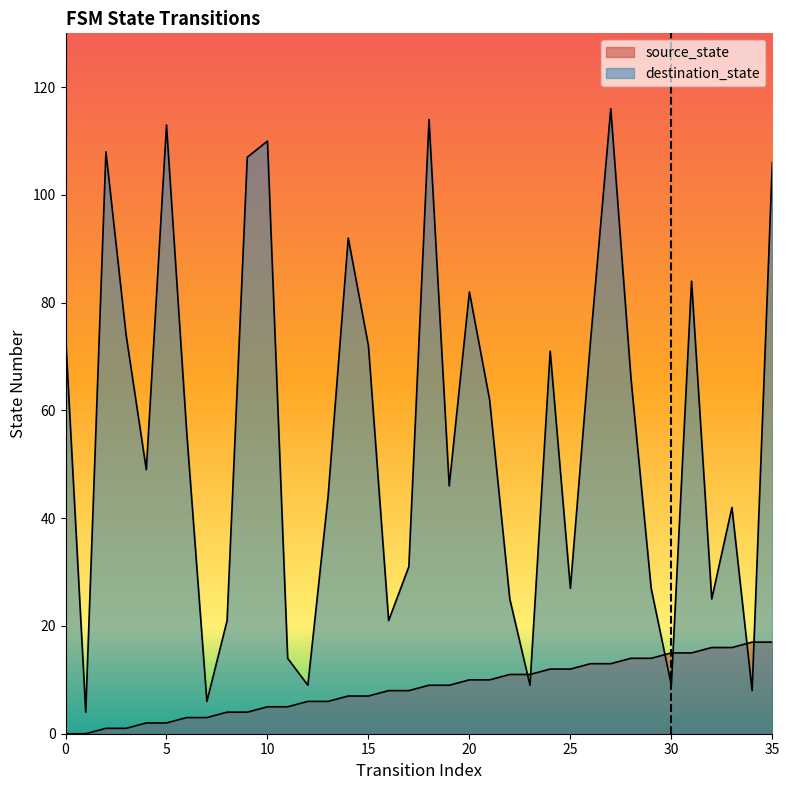

Does the chart display data point markers on the line(s)?

No